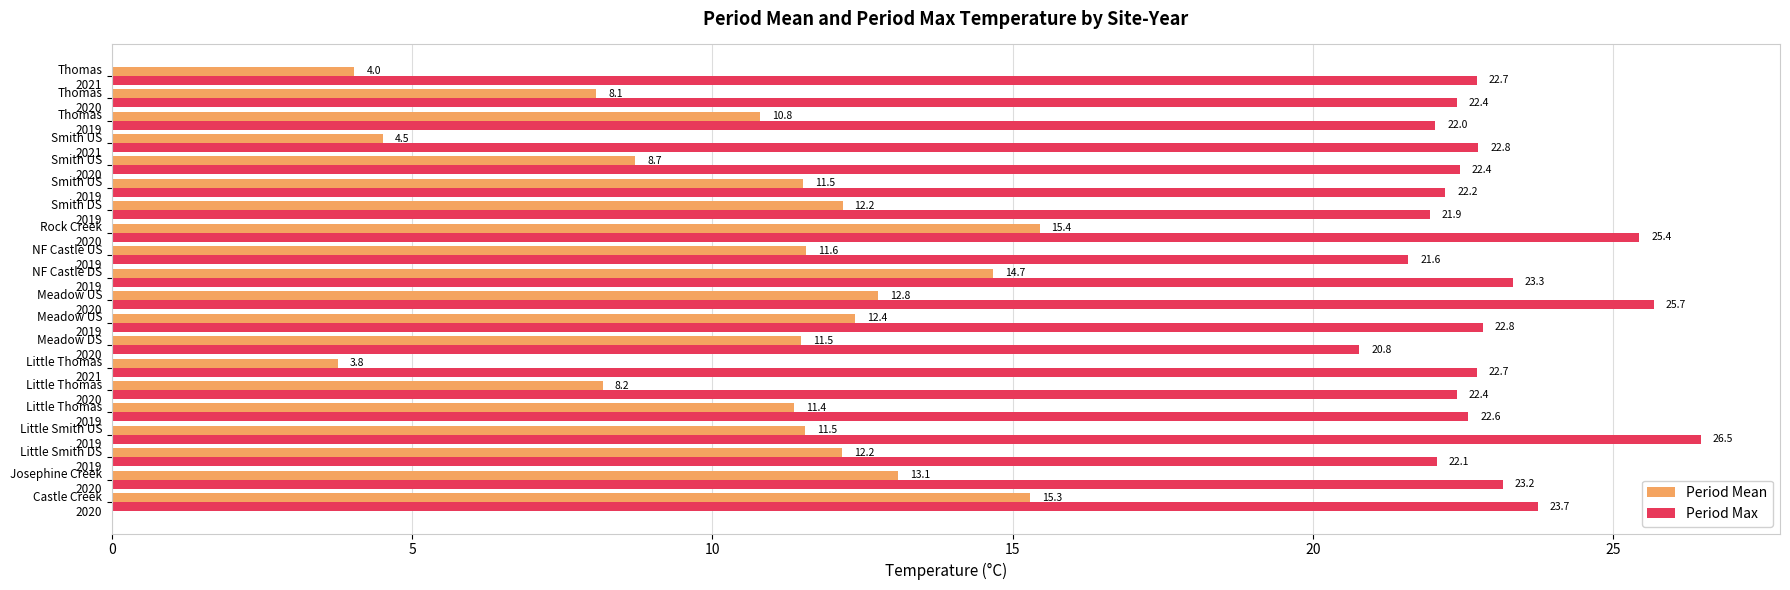

What is the minimum value shown in the chart?

3.8